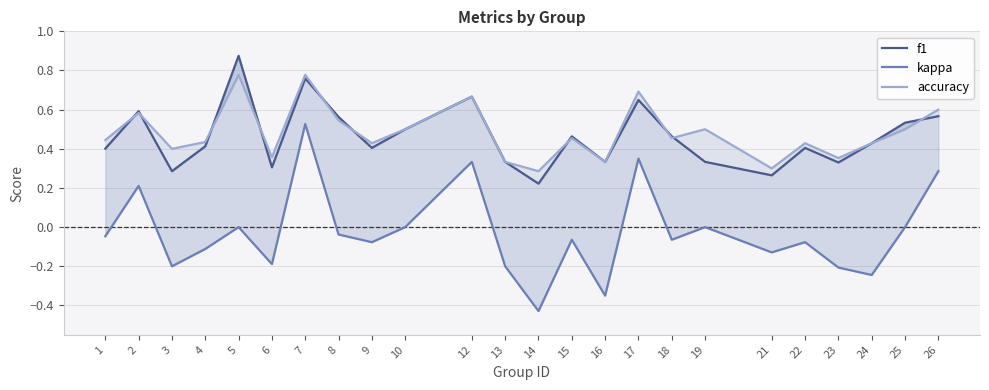

What is the average value of the accuracy series?

0.5